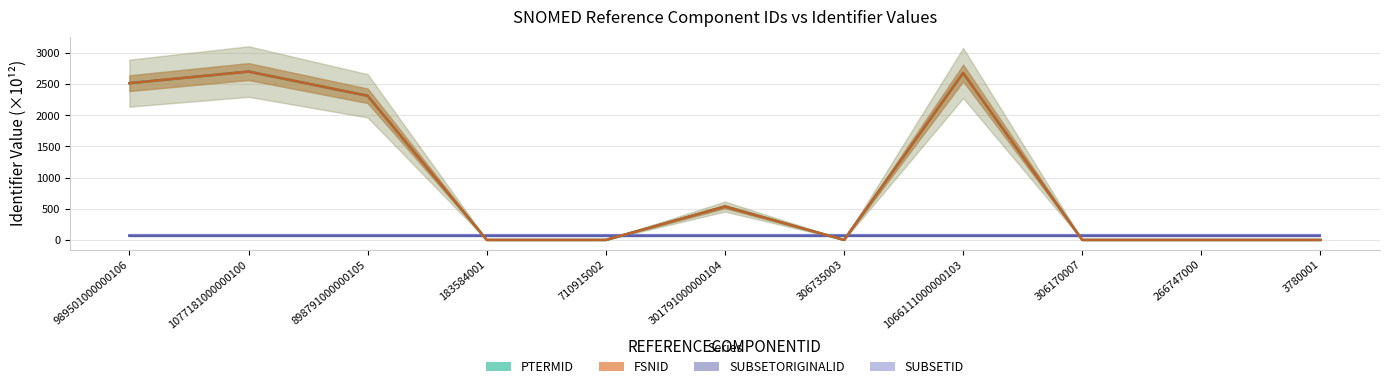

Between 266747000 and 1077181000000100, which is larger?

1077181000000100